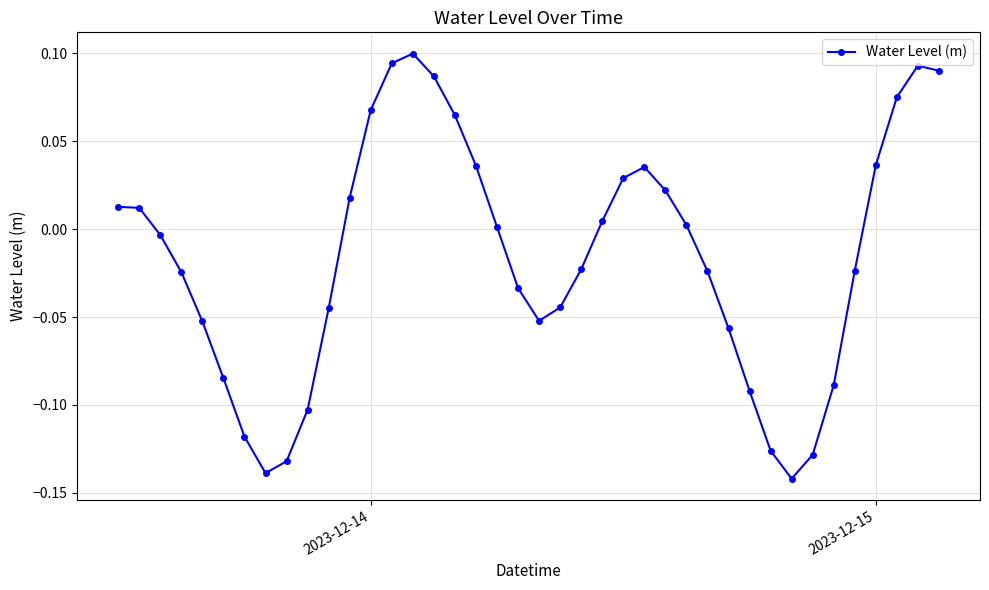

What is the sum of all values?

-0.7